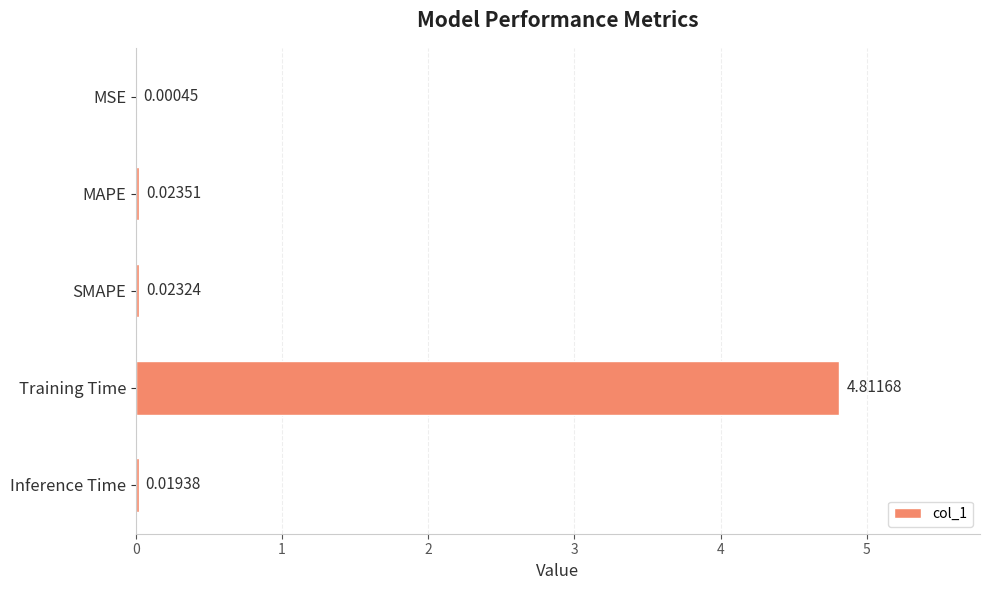

At which category does the chart reach its peak across all series?

Training Time